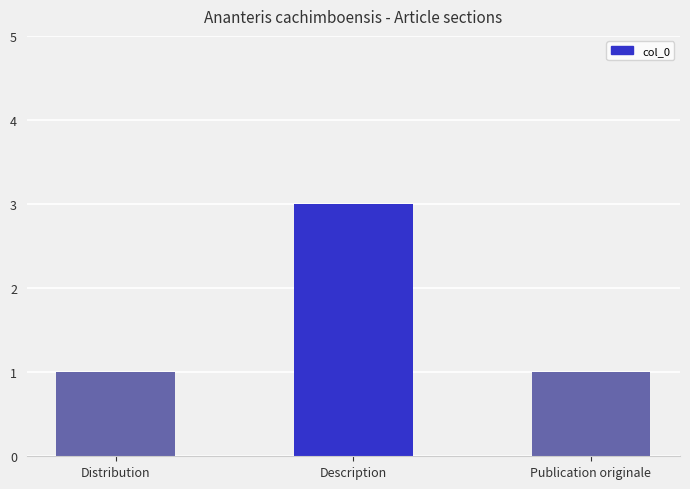

True or false: the data shows 1 at Publication originale.

True